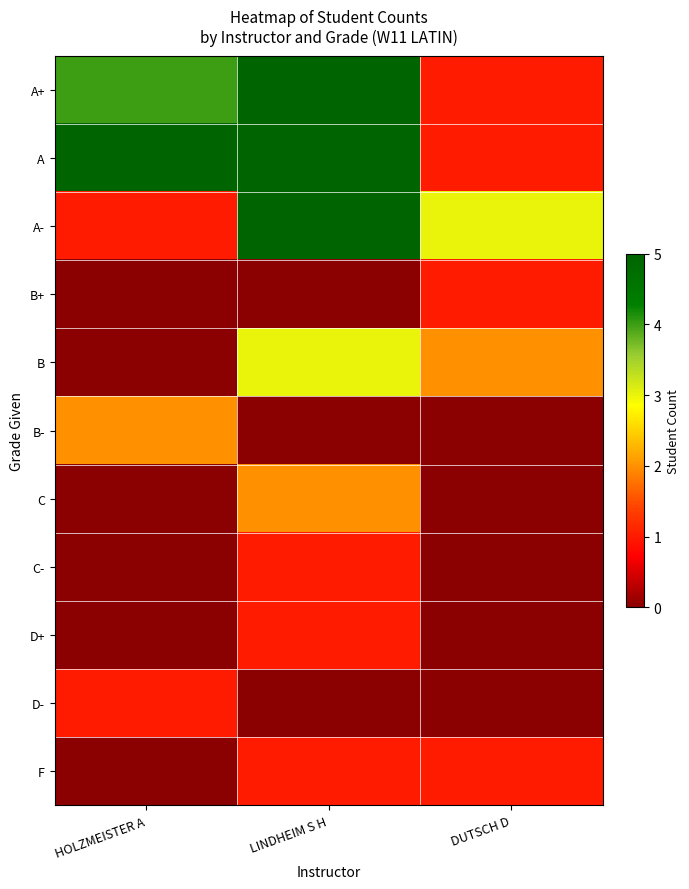

Reading right to left, what are all the values shown in this chart?

A+: DUTSCH D=1	LINDHEIM S H=5	HOLZMEISTER A=4
A: DUTSCH D=1	LINDHEIM S H=5	HOLZMEISTER A=5
A-: DUTSCH D=3	LINDHEIM S H=5	HOLZMEISTER A=1
B+: DUTSCH D=1	LINDHEIM S H=0	HOLZMEISTER A=0
B: DUTSCH D=2	LINDHEIM S H=3	HOLZMEISTER A=0
B-: DUTSCH D=0	LINDHEIM S H=0	HOLZMEISTER A=2
C: DUTSCH D=0	LINDHEIM S H=2	HOLZMEISTER A=0
C-: DUTSCH D=0	LINDHEIM S H=1	HOLZMEISTER A=0
D+: DUTSCH D=0	LINDHEIM S H=1	HOLZMEISTER A=0
D-: DUTSCH D=0	LINDHEIM S H=0	HOLZMEISTER A=1
F: DUTSCH D=1	LINDHEIM S H=1	HOLZMEISTER A=0